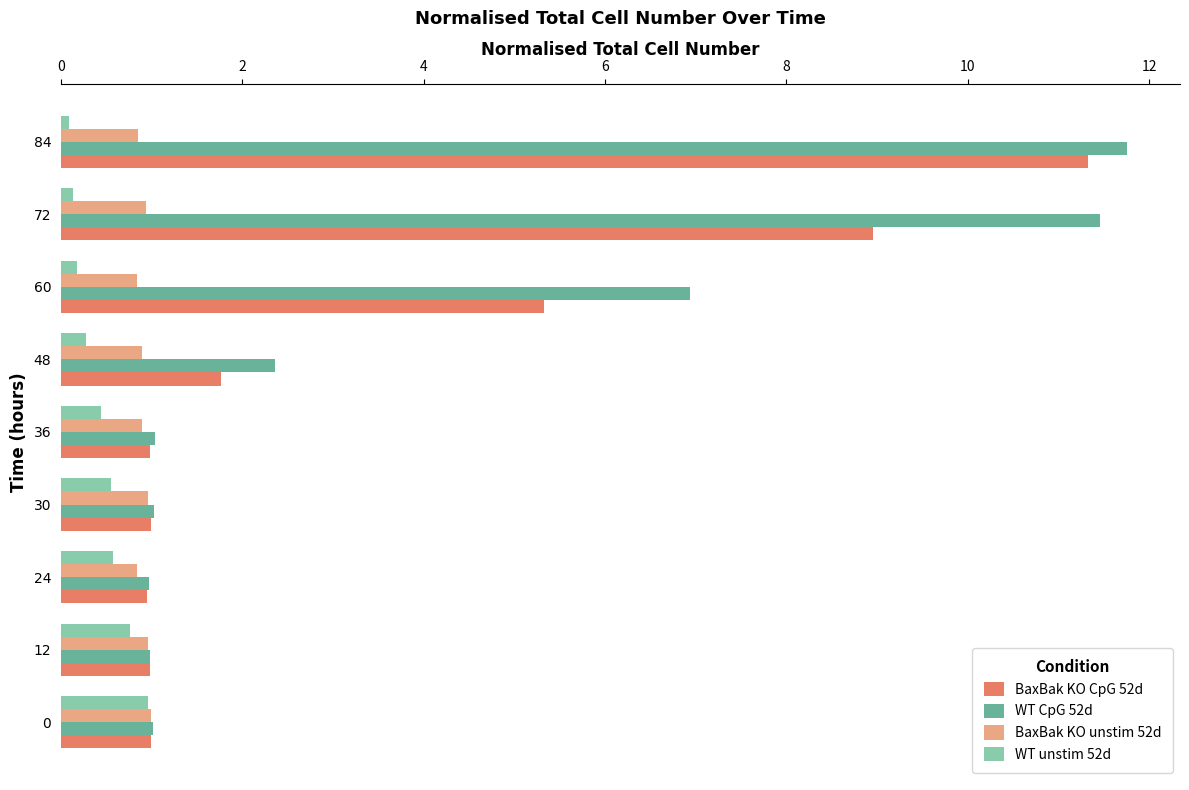

Which category has the highest value across all series?

84